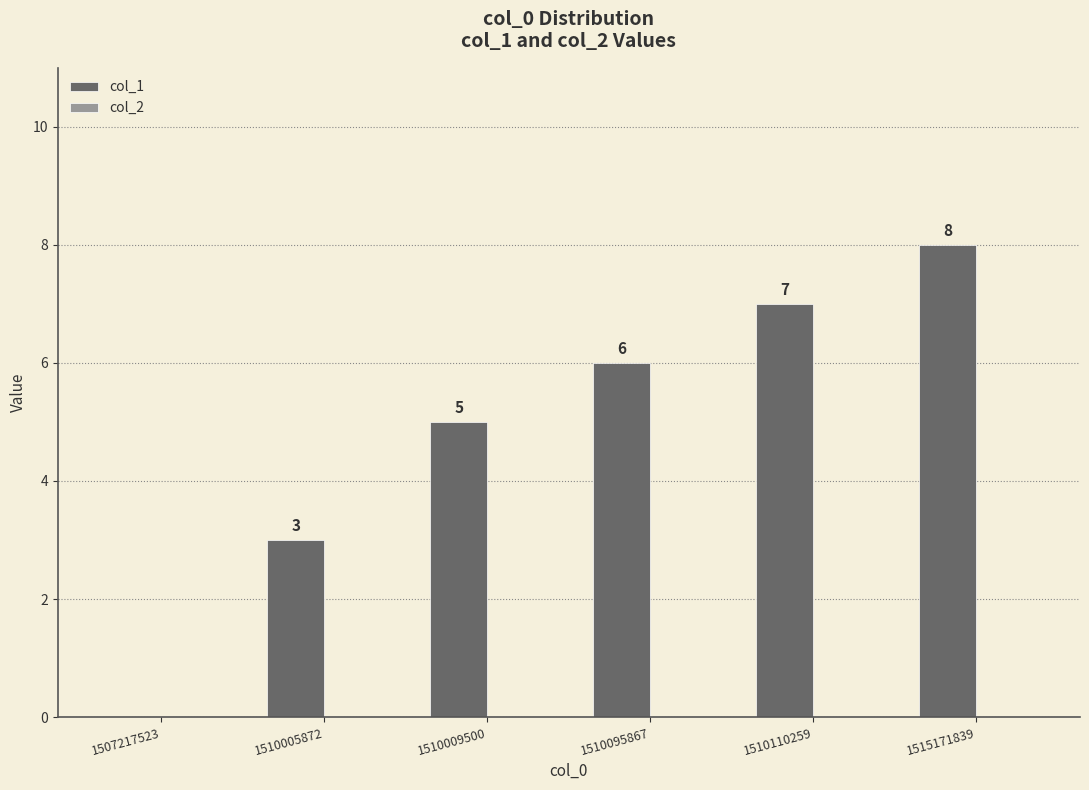

How many data points does each series have?

6